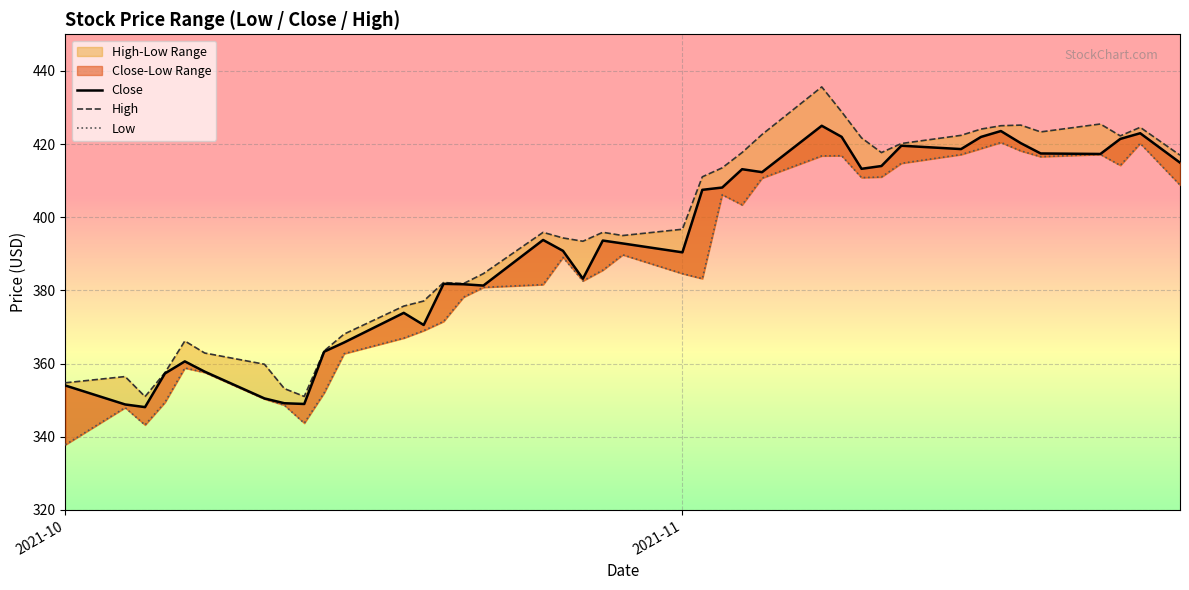

What is the greatest value displayed?

435.6